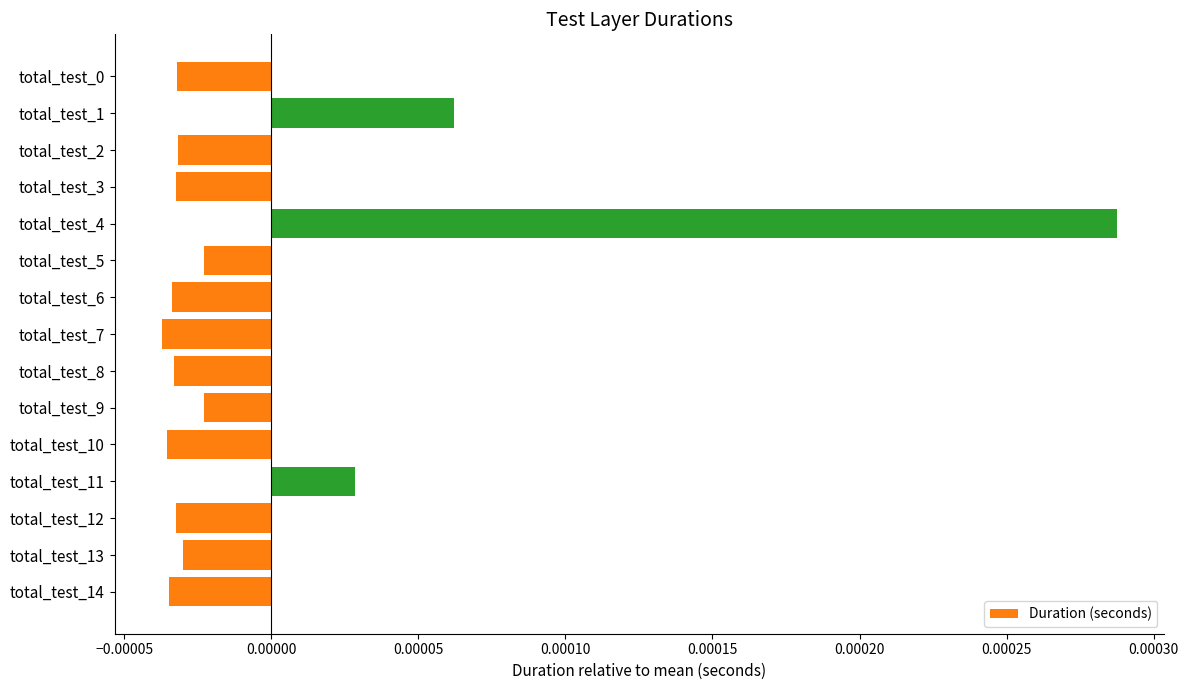

Which has a higher value, total_test_10 or total_test_4?

total_test_4